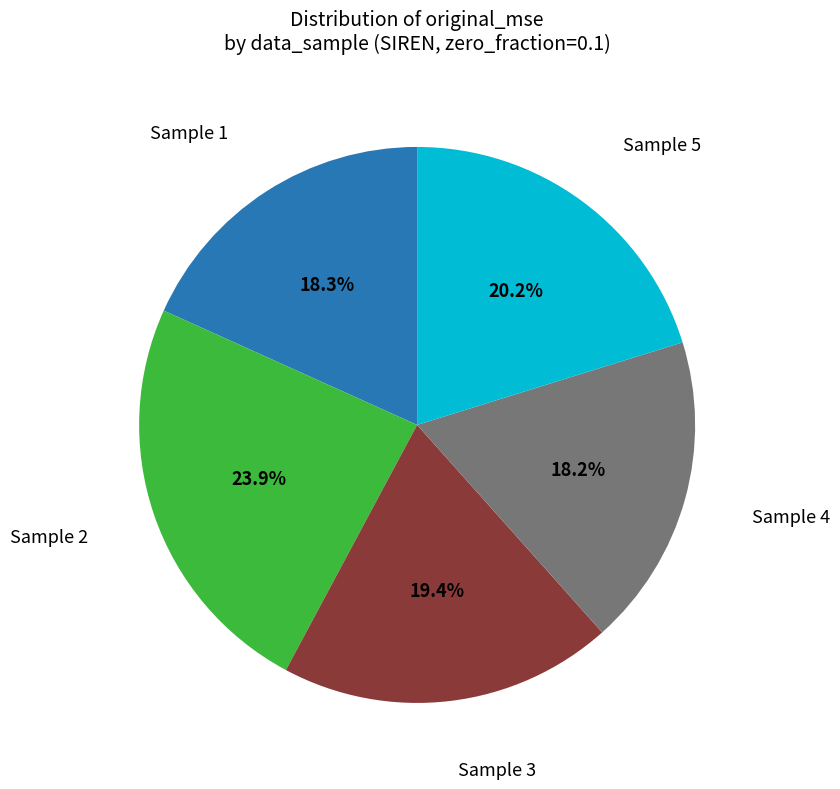

Approximately how many times larger is the value at Sample 3 compared to Sample 2?

0.8